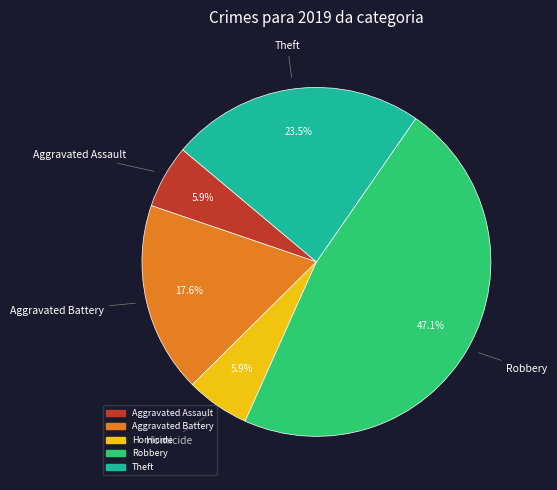

Is there any slice that represents more than half of the pie?

No